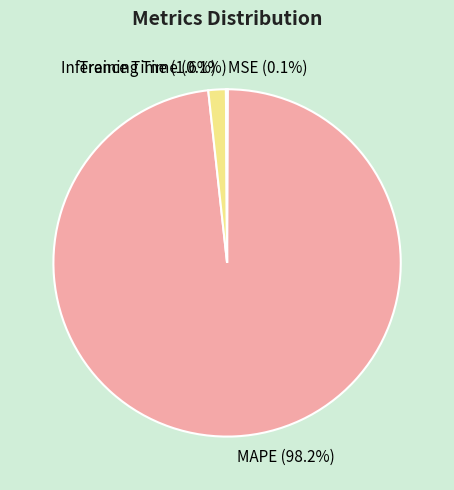

What is the largest slice in the pie chart?

MAPE